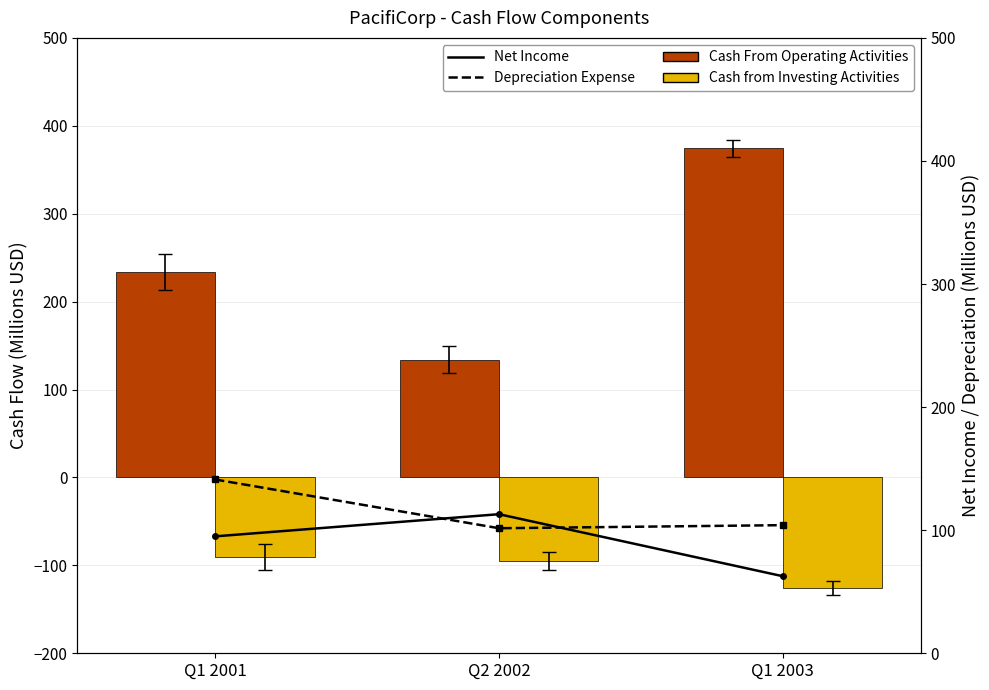

What is the value of the Cash From Operating Activities bar at the 3rd from the left?

374.2